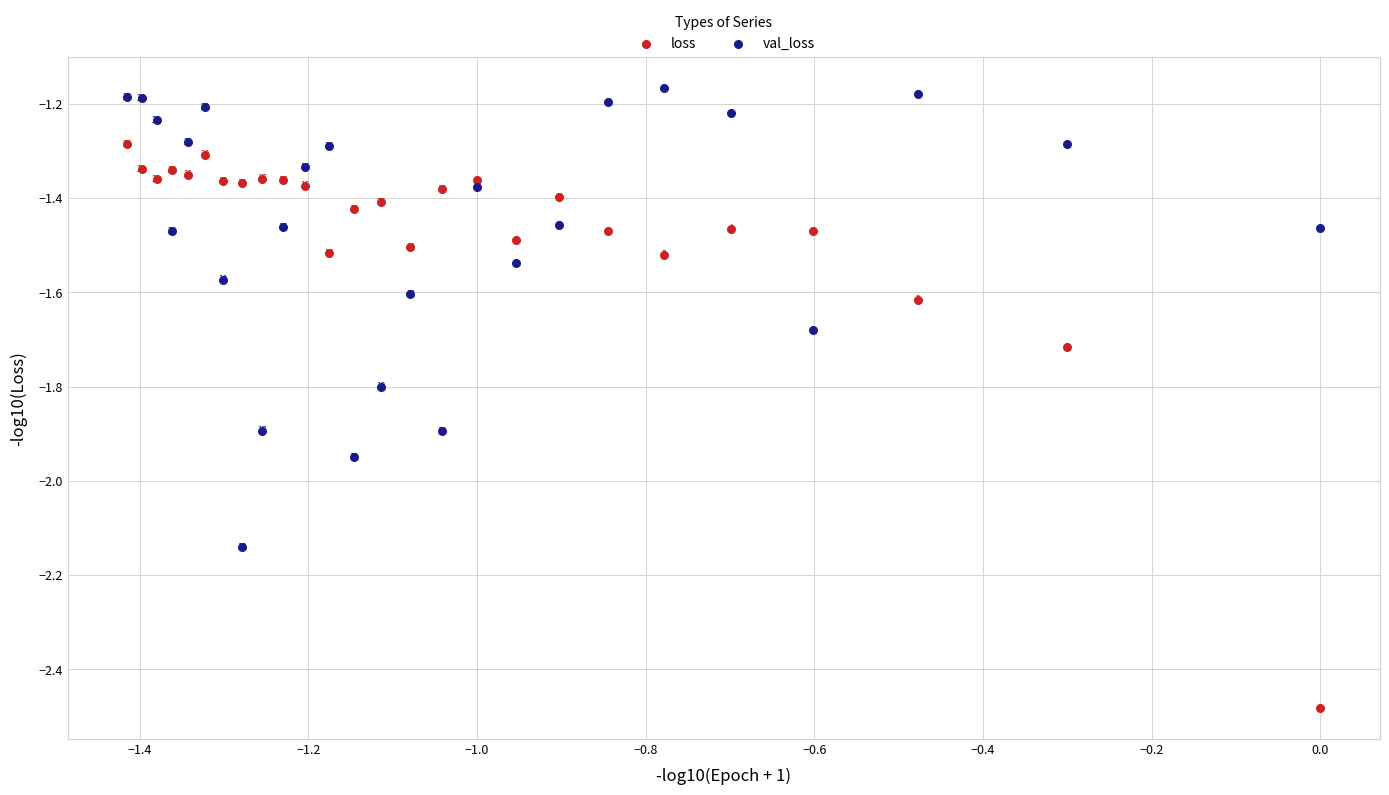

What are all the series names shown in the legend?

loss, val_loss